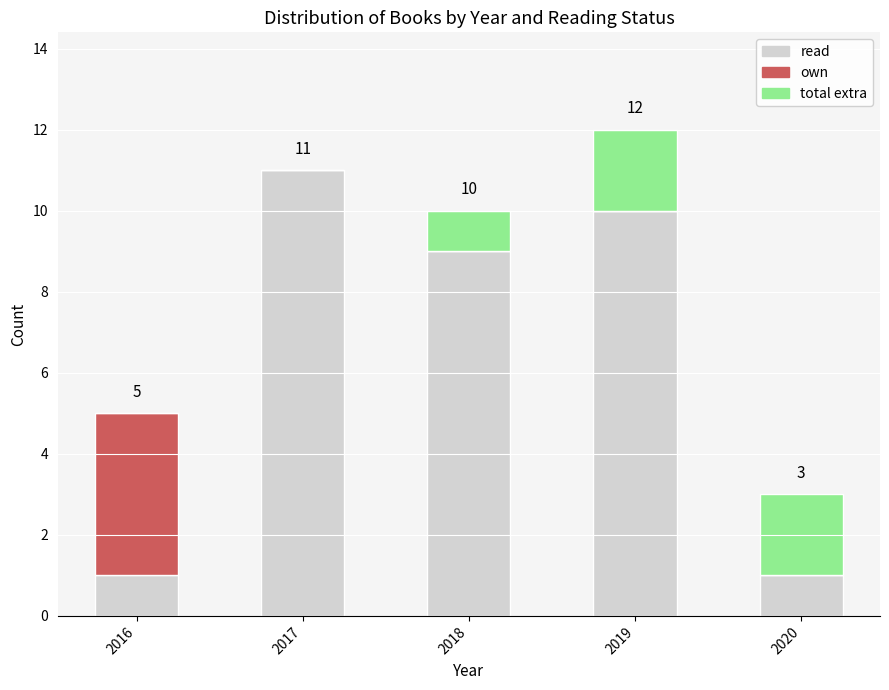

At which category is the sum across all series the highest?

2019